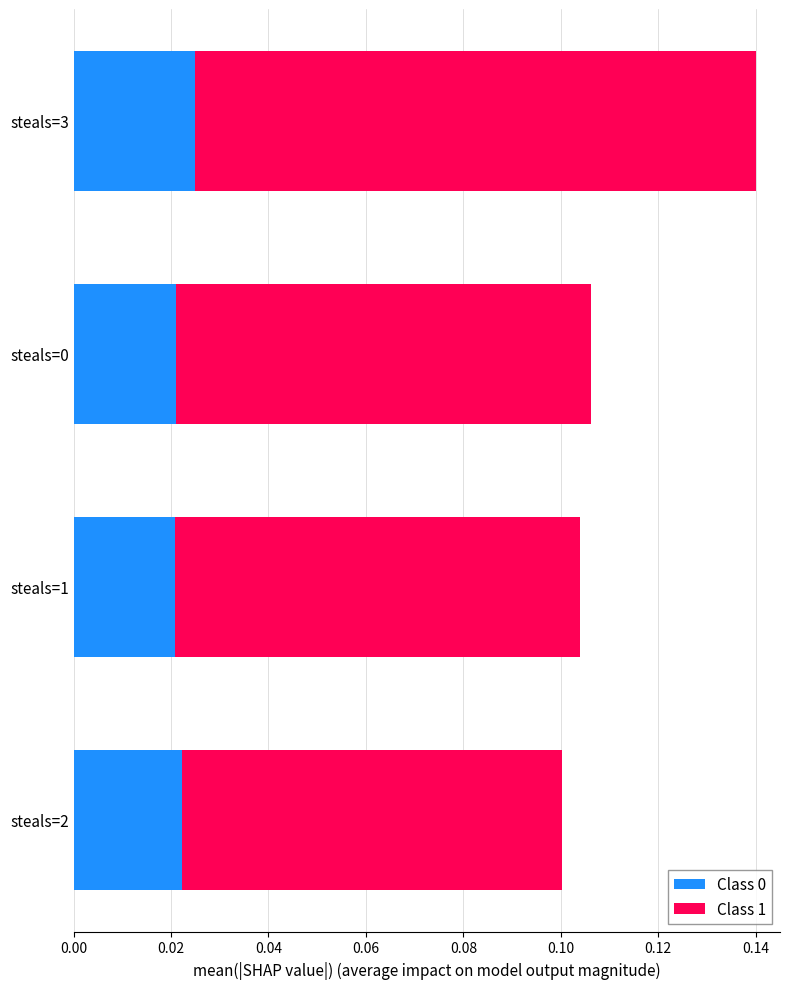

Count the Class 0 values in the range 0 to 1.

4